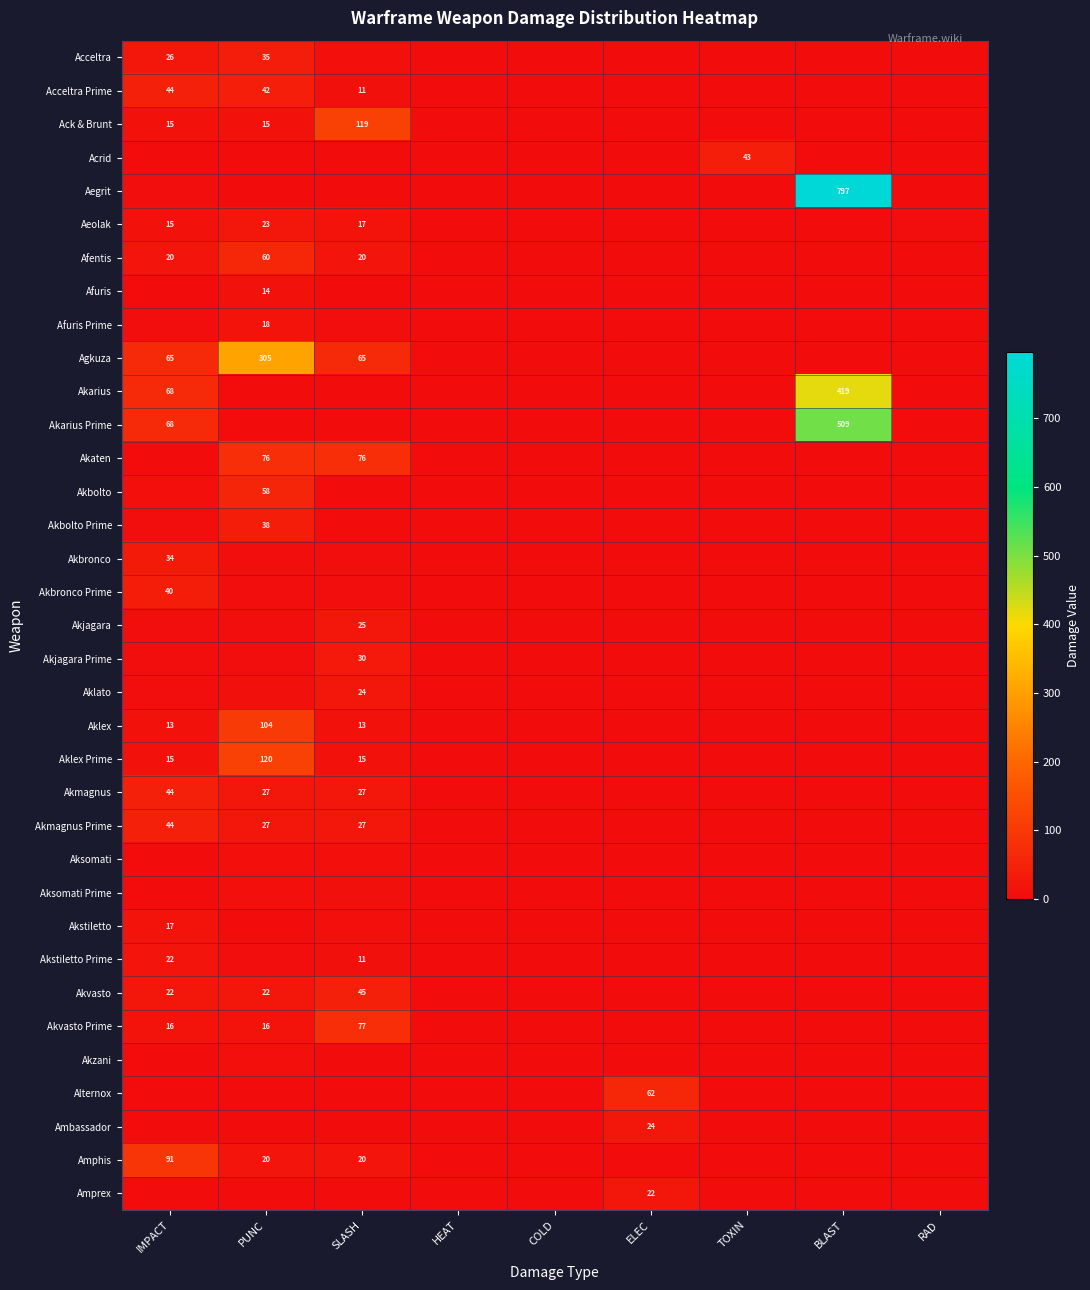

At how many categories does at least one series exceed 778?

1